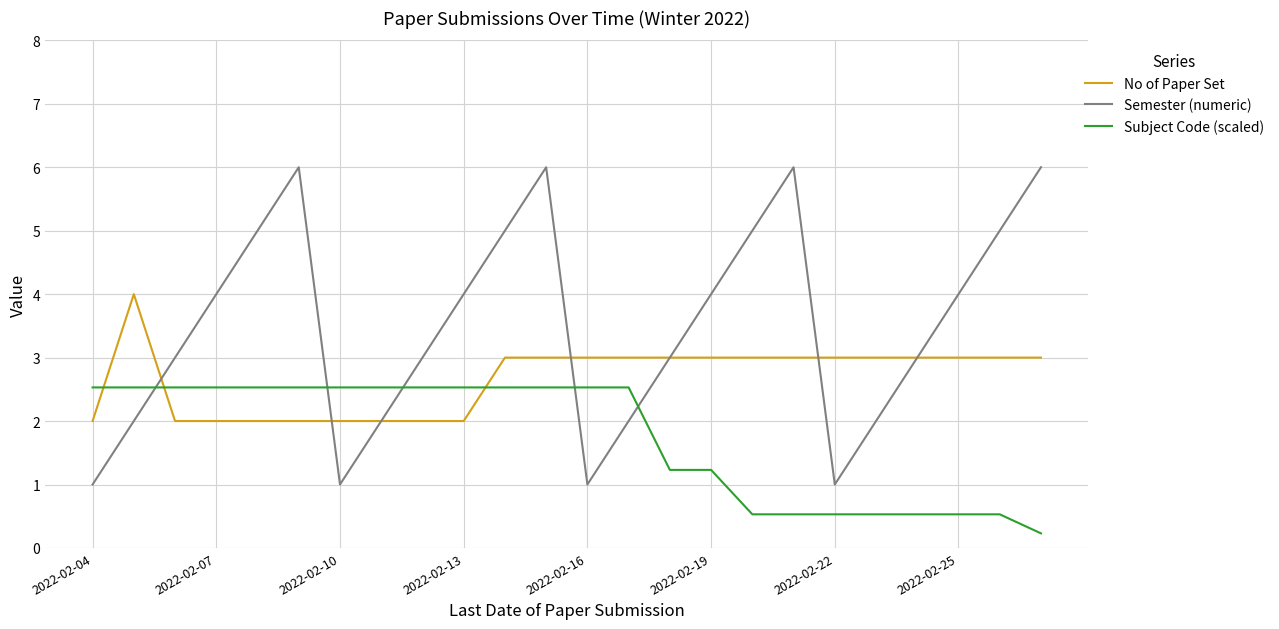

Which series has the largest range (max minus min)?

Semester (numeric)